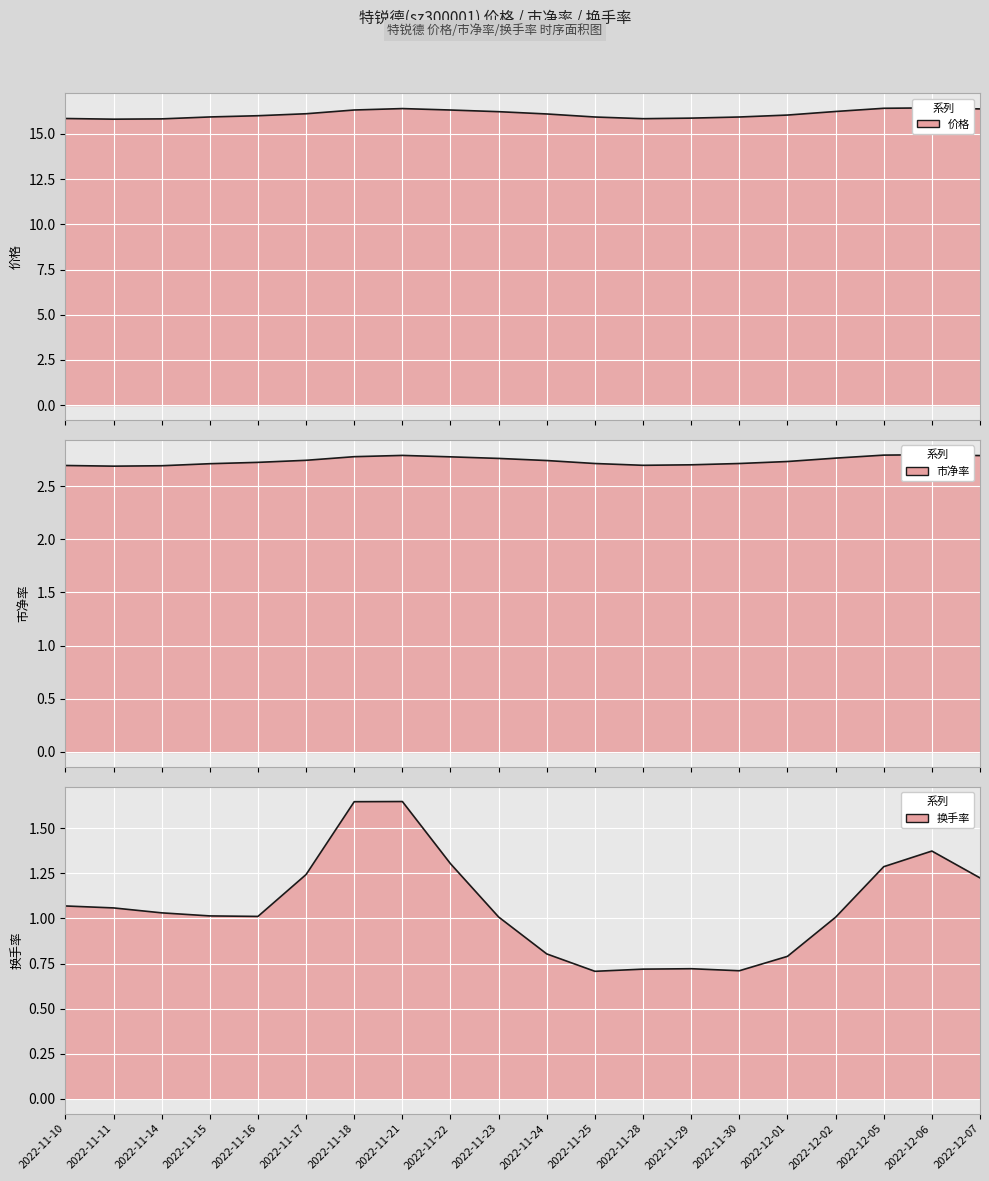

What is the average value of the 价格 series?

16.1